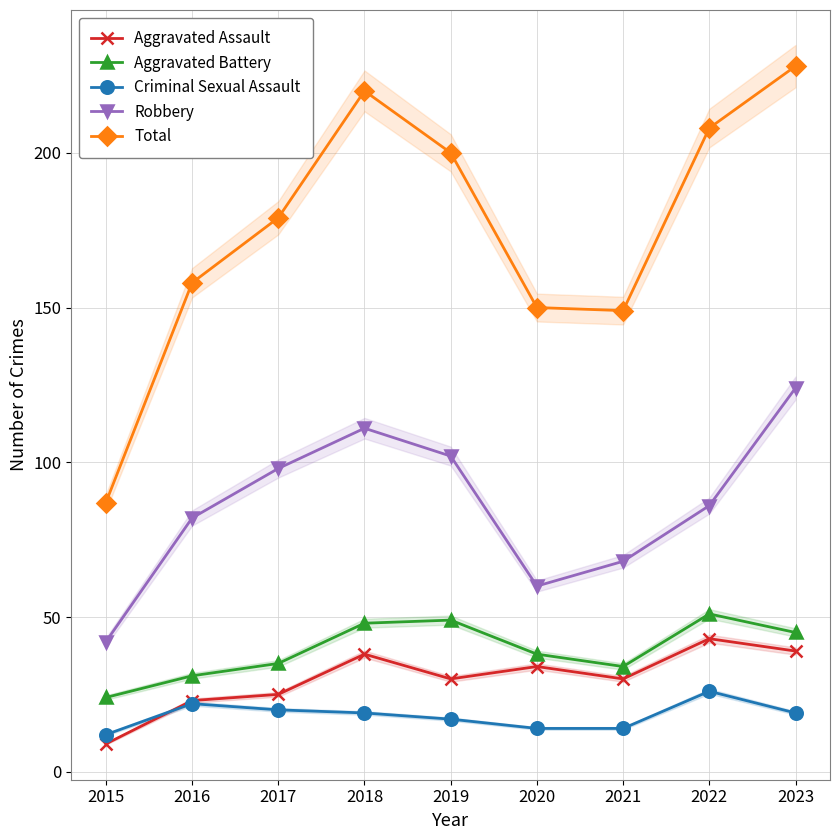

How many data points does each series have?

9